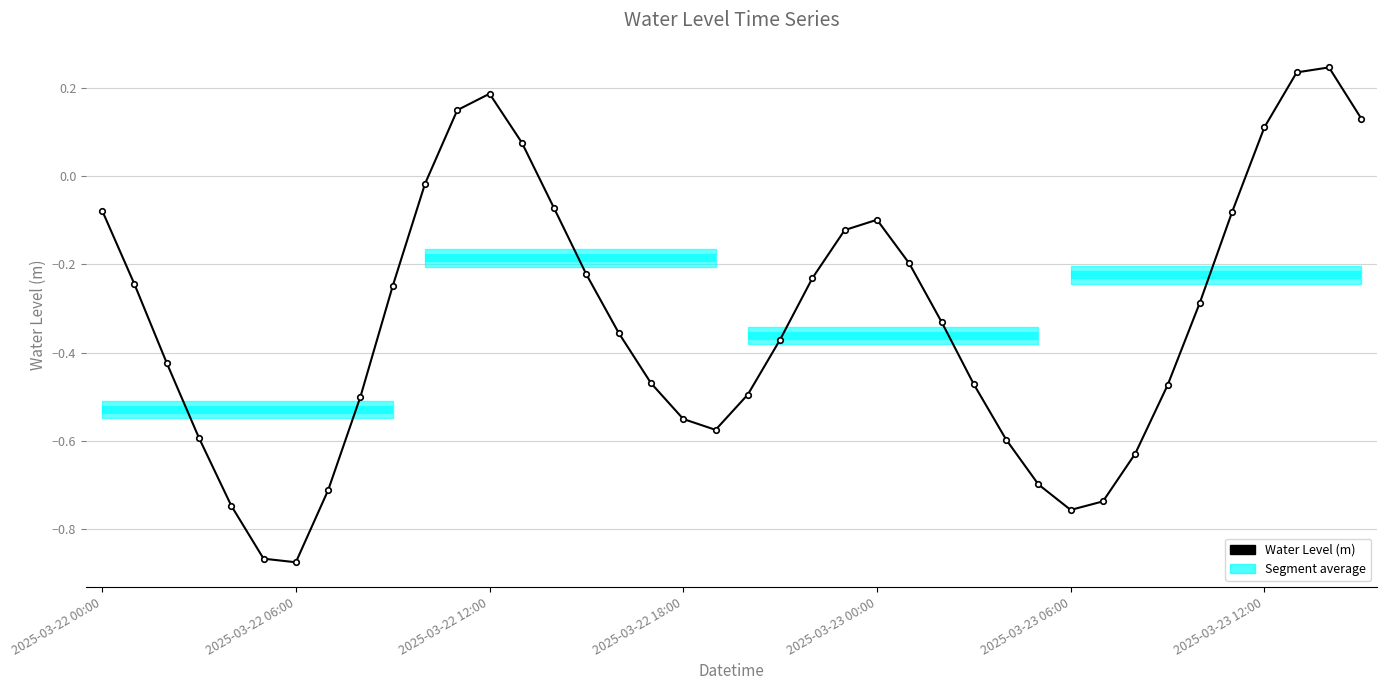

Where is the first local maximum?

2025-03-22 12:00